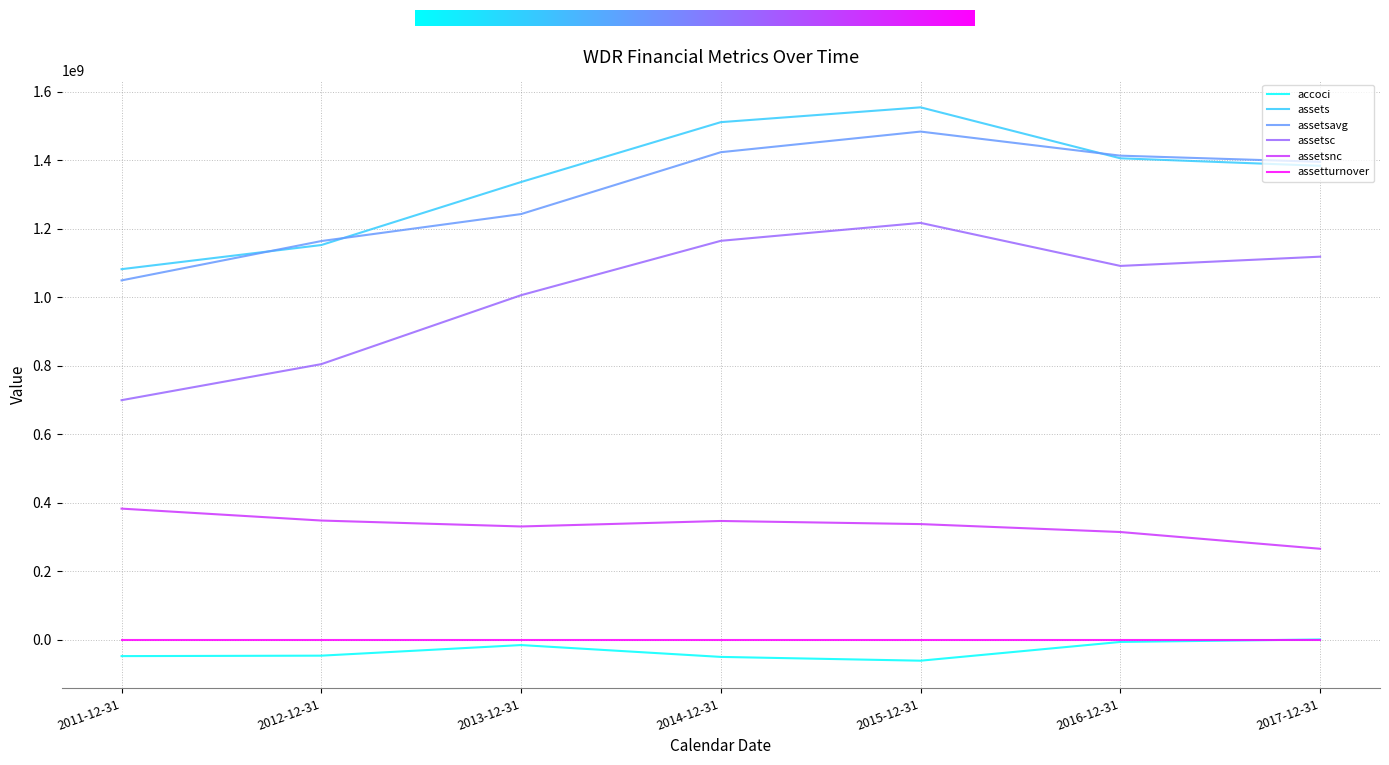

Is the value of accoci at 2017-12-31 greater than the value of assets at 2017-12-31?

No